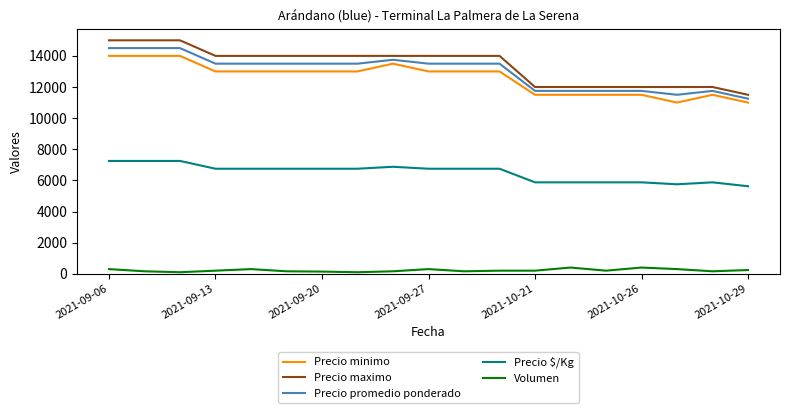

What is the highest value of the Precio maximo series?

15000